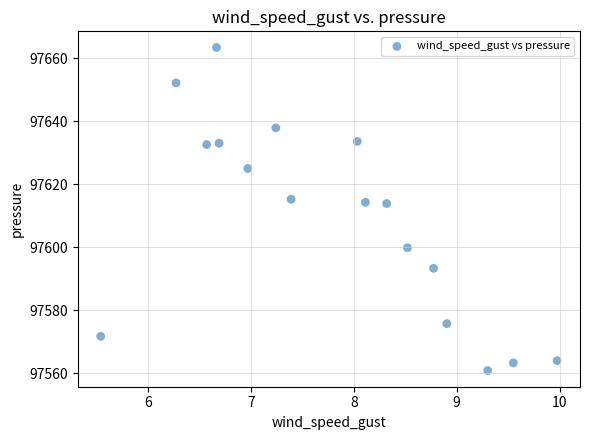

What is the range of X values (max minus min)?

4.4